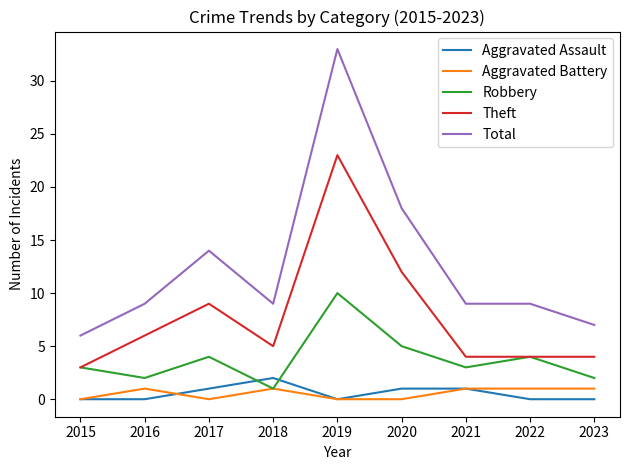

Between which two adjacent categories do Aggravated Assault and Robbery first intersect?

2017 and 2018